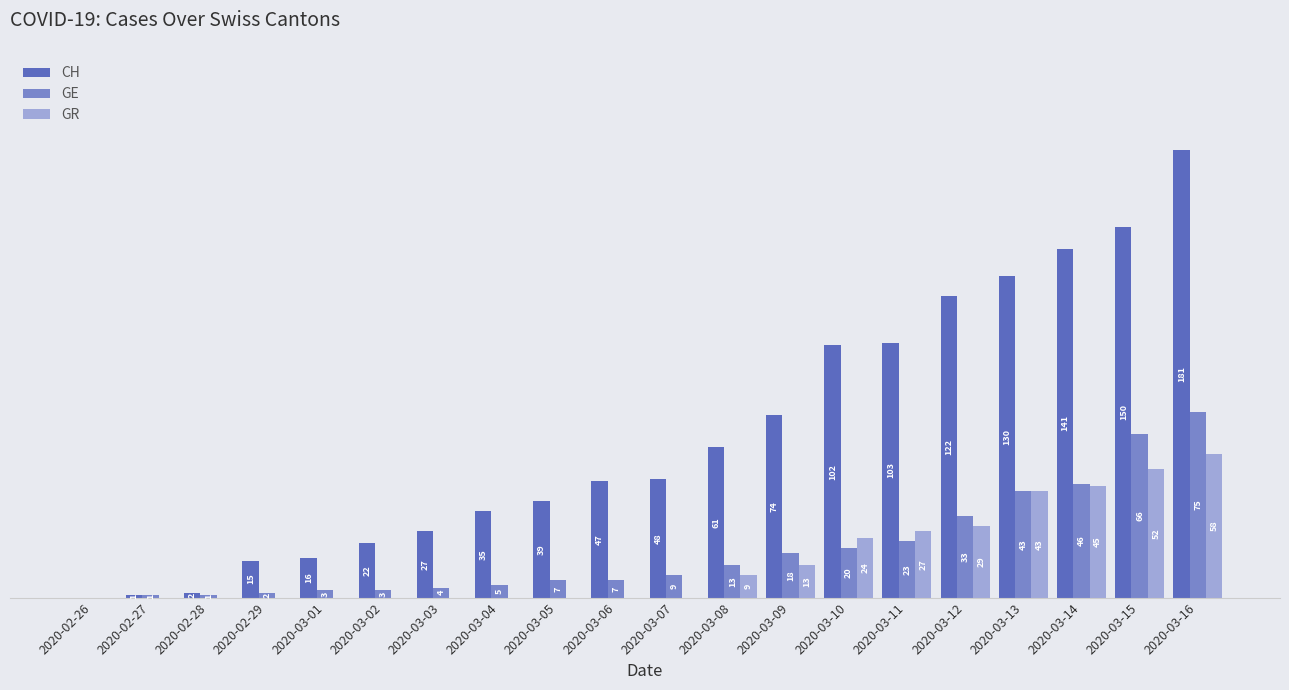

At which category is the sum across all series the highest?

2020-03-16